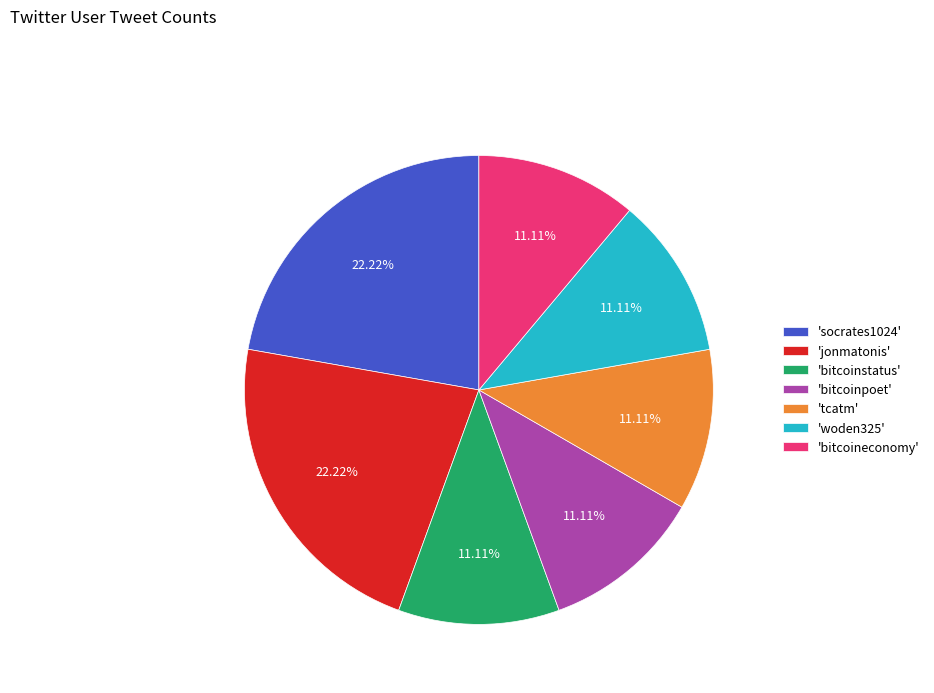

Do 'tcatm' and 'bitcoineconomy' together represent more than half of the pie?

No